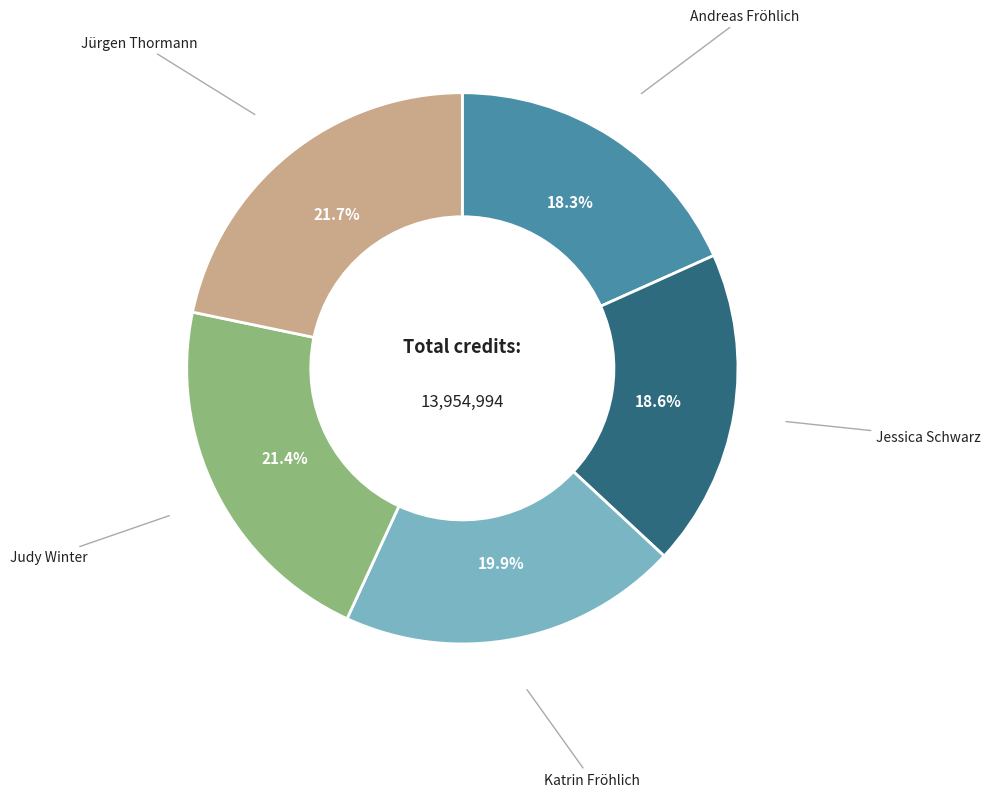

Is there any slice that represents more than half of the pie?

No